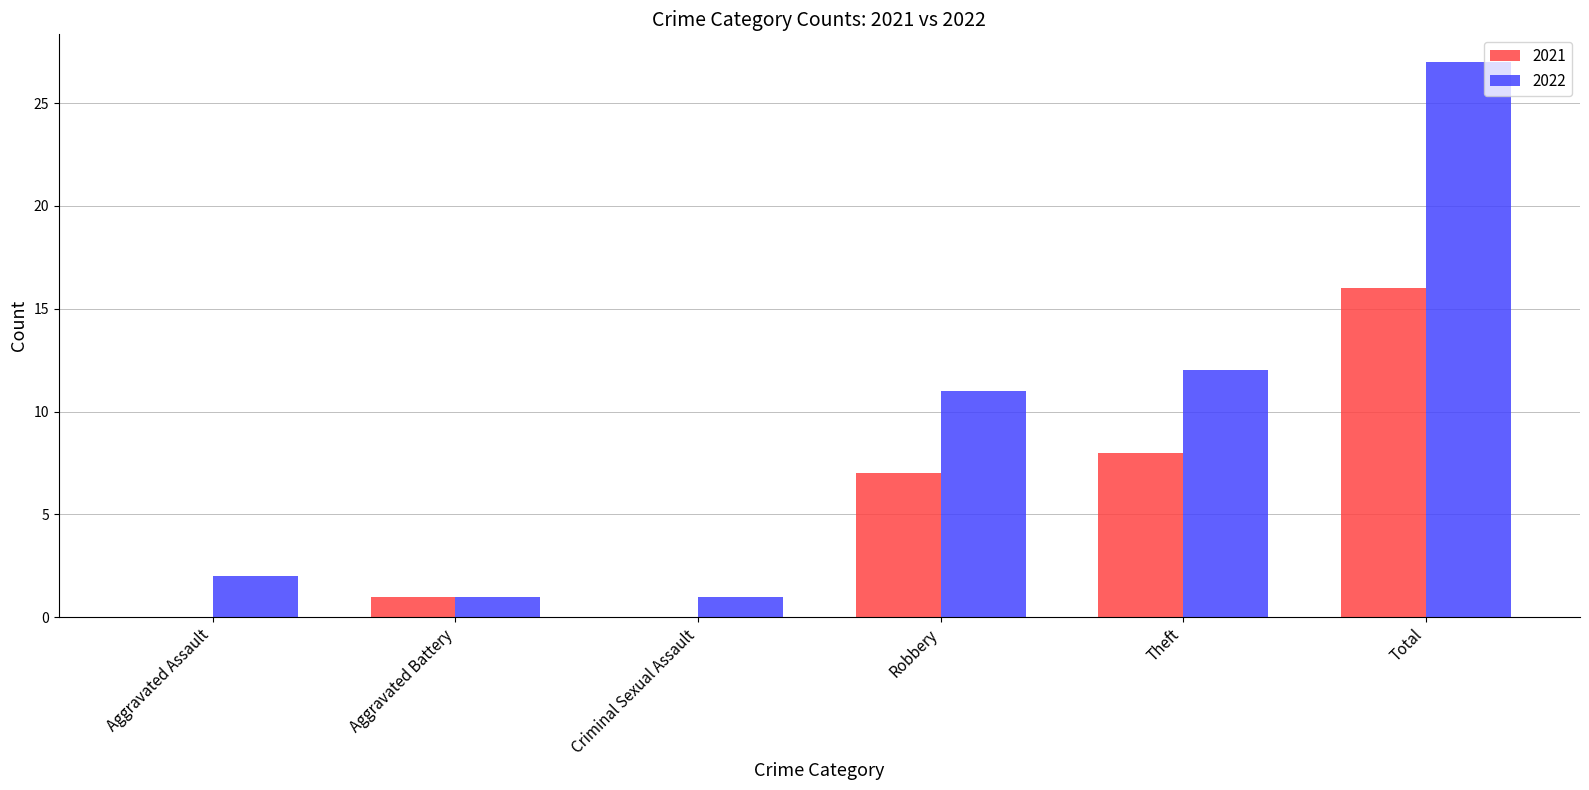

What is the difference between the 2022 values at Theft and Aggravated Assault?

10